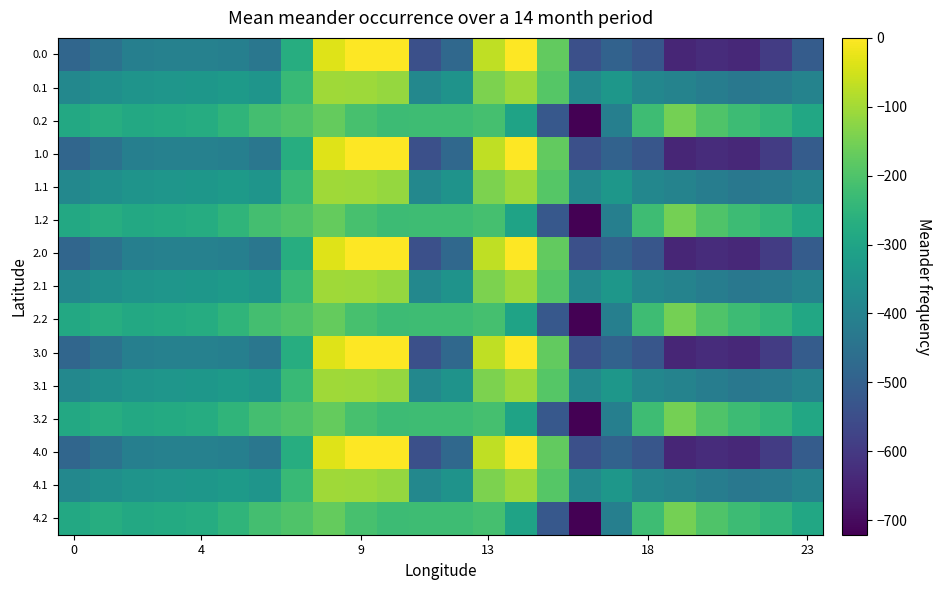

Which label corresponds to the smallest value in the chart?

16